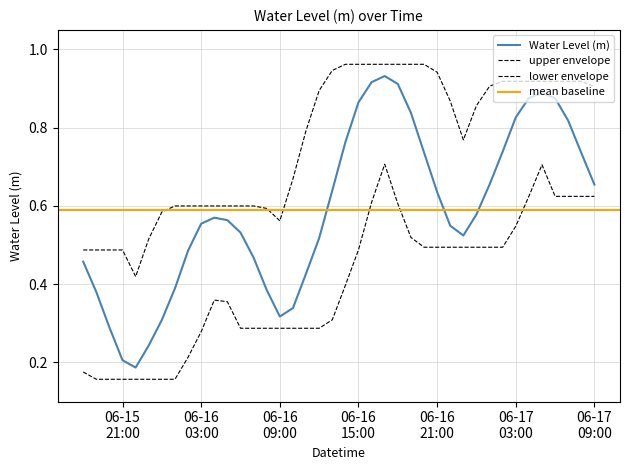

At which category does the data reach its first local peak?

2025-06-16 04:00